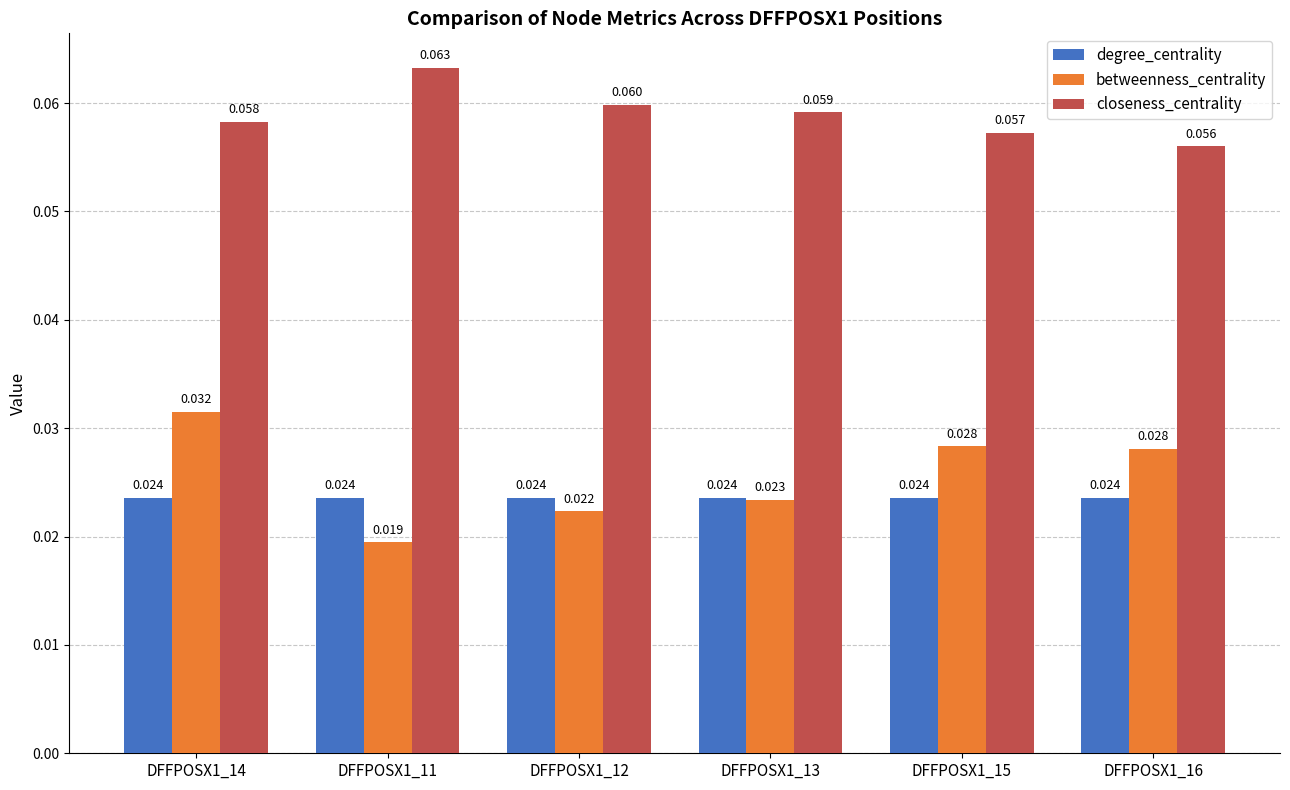

Which series has the largest total across all categories?

closeness_centrality